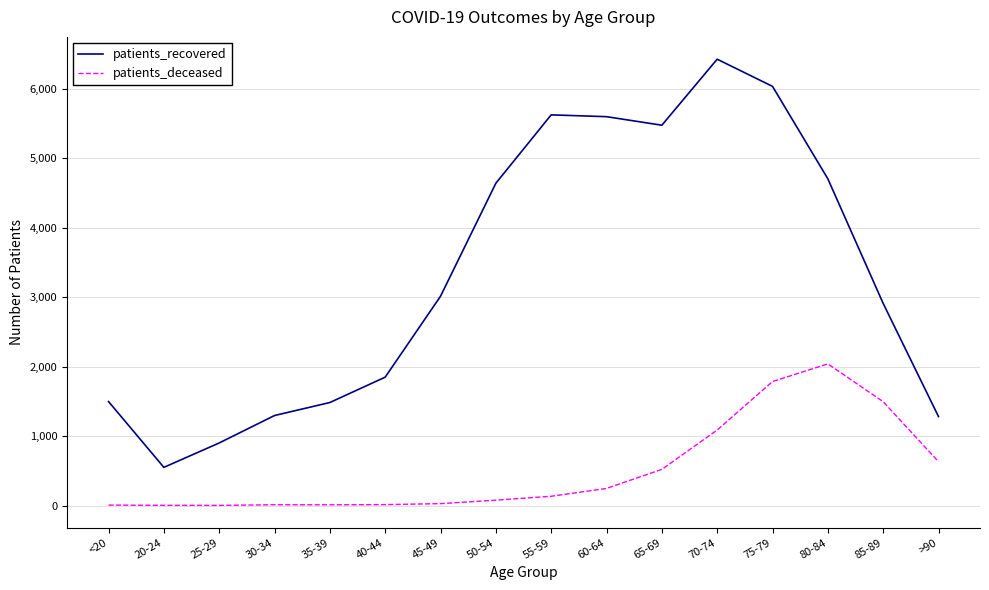

Between 20-24 and 85-89, which series saw the biggest shift?

patients_recovered